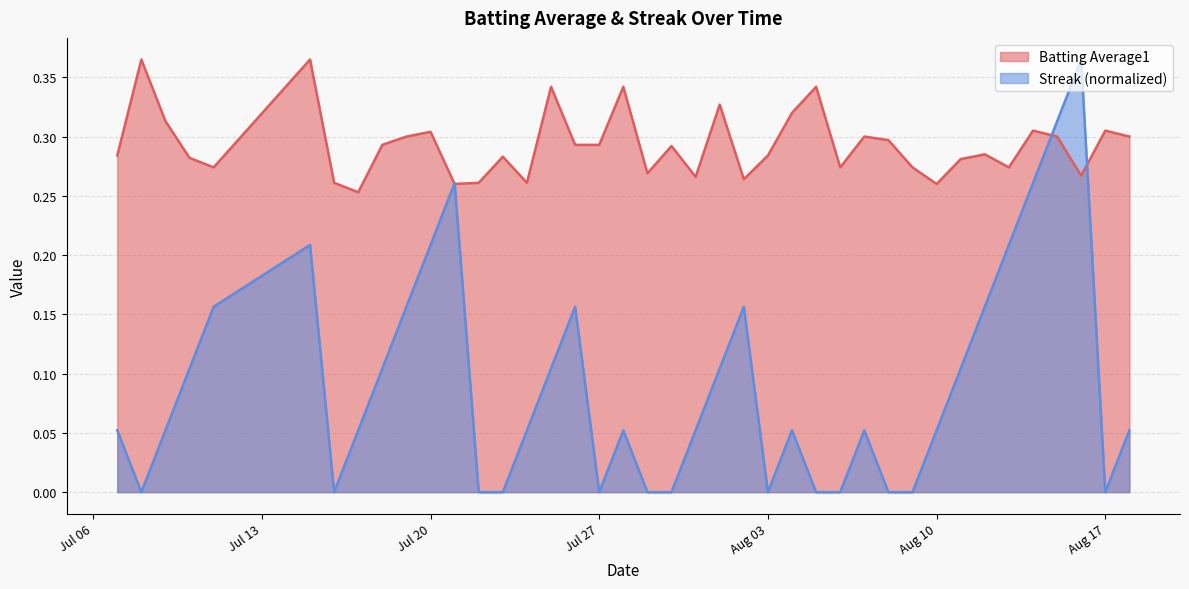

What is the average value of the Batting Average1 series?

0.3